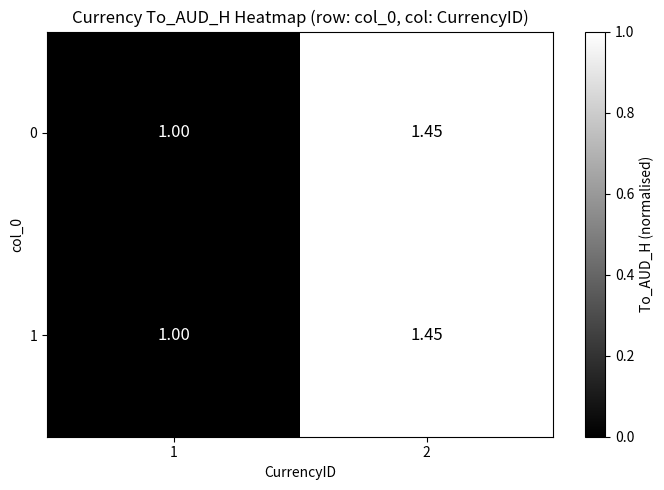

Is the value of 1 at 2 greater than the value of 0 at 1?

Yes